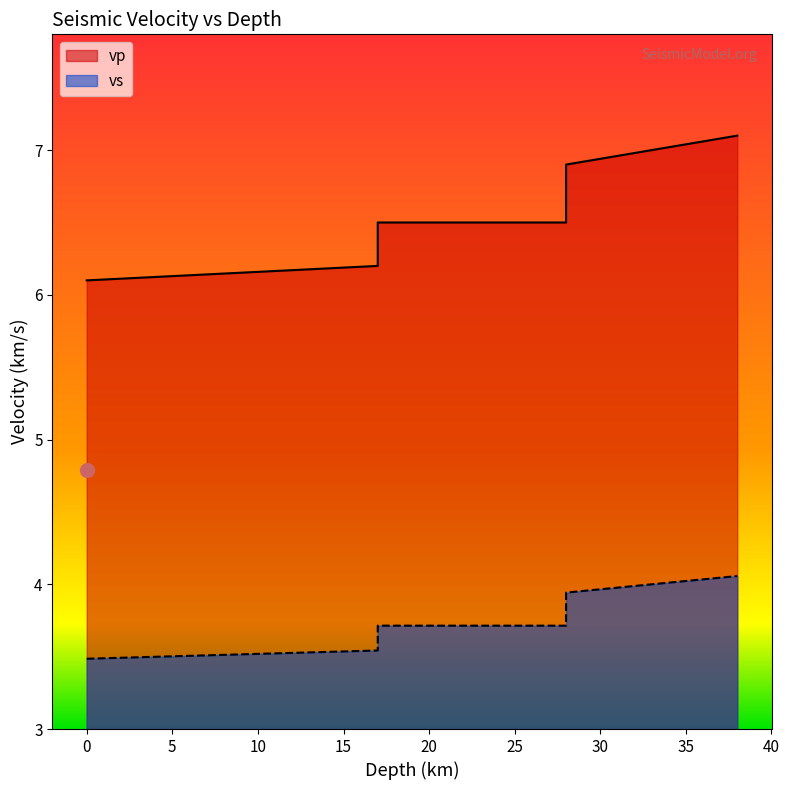

Which series changed the most between 17 and 28?

vp